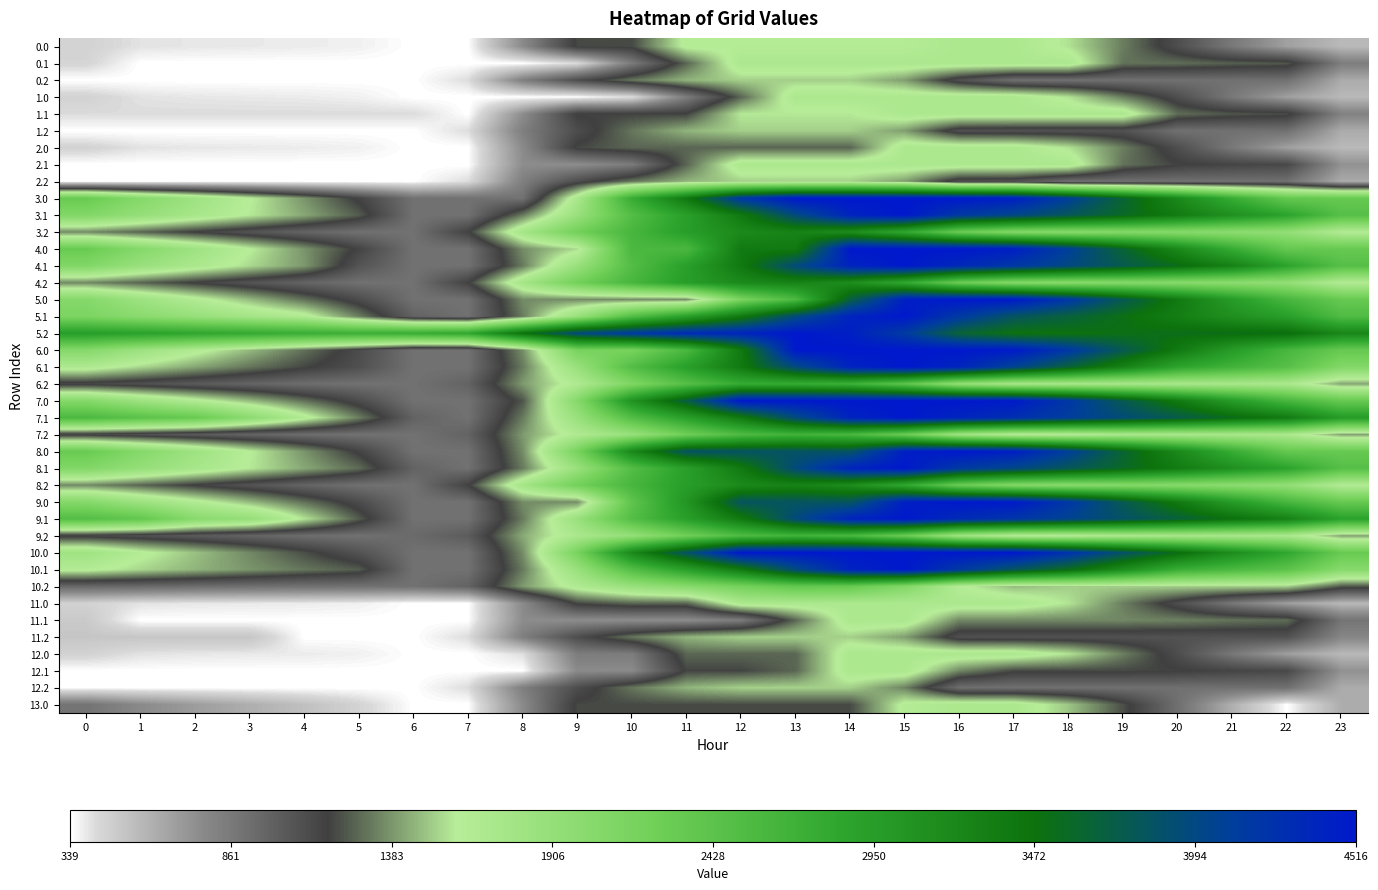

At which category is the sum across all series the highest?

15